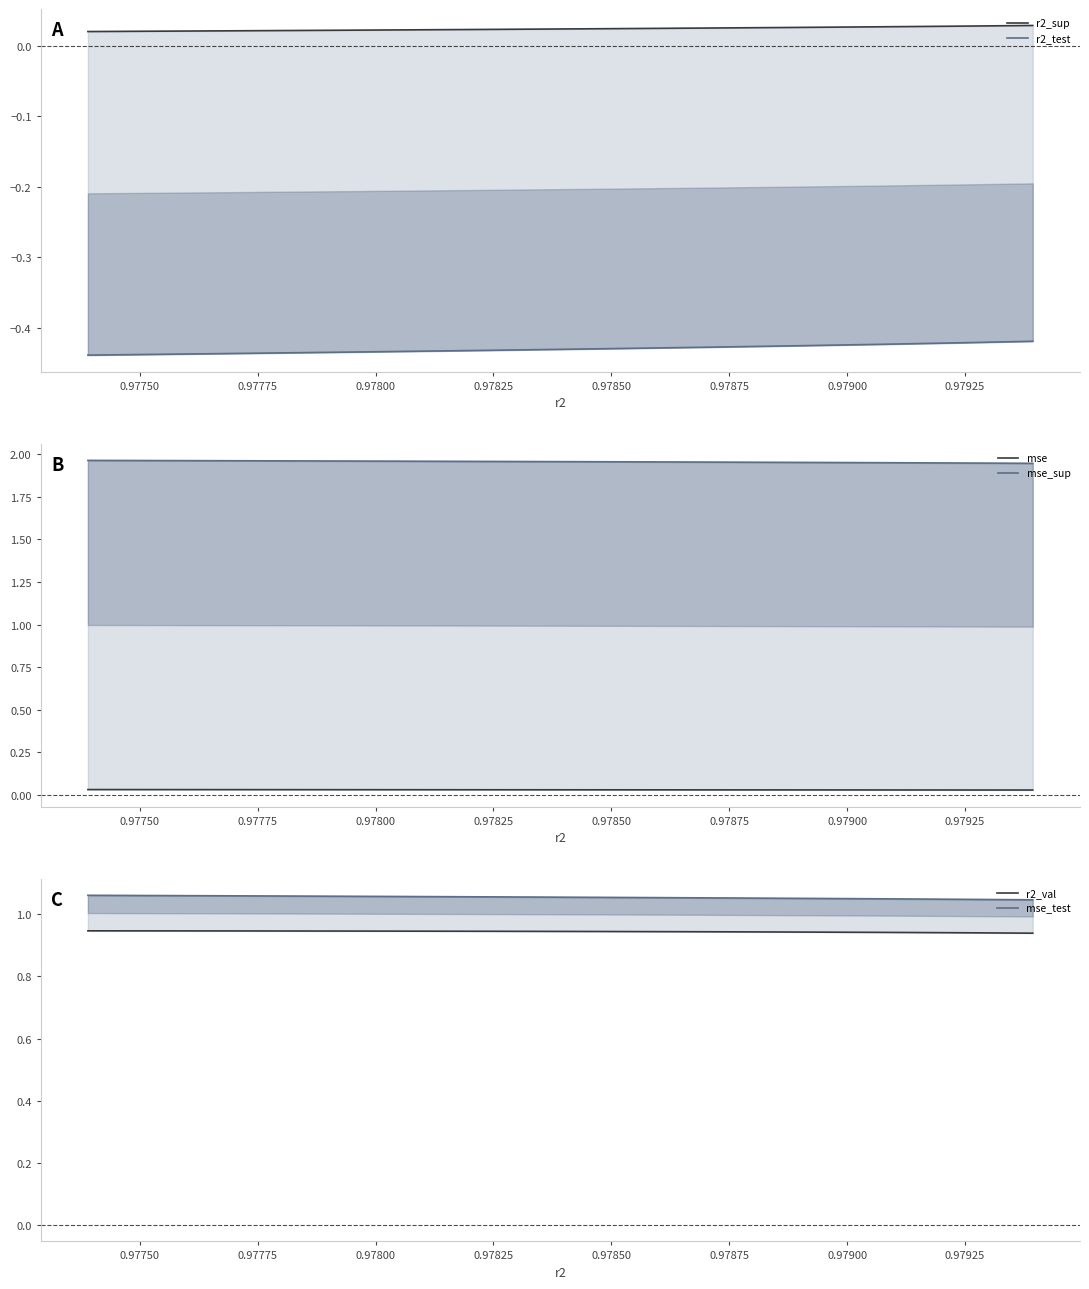

True or false: mse_test and r2_val intersect in this chart.

False